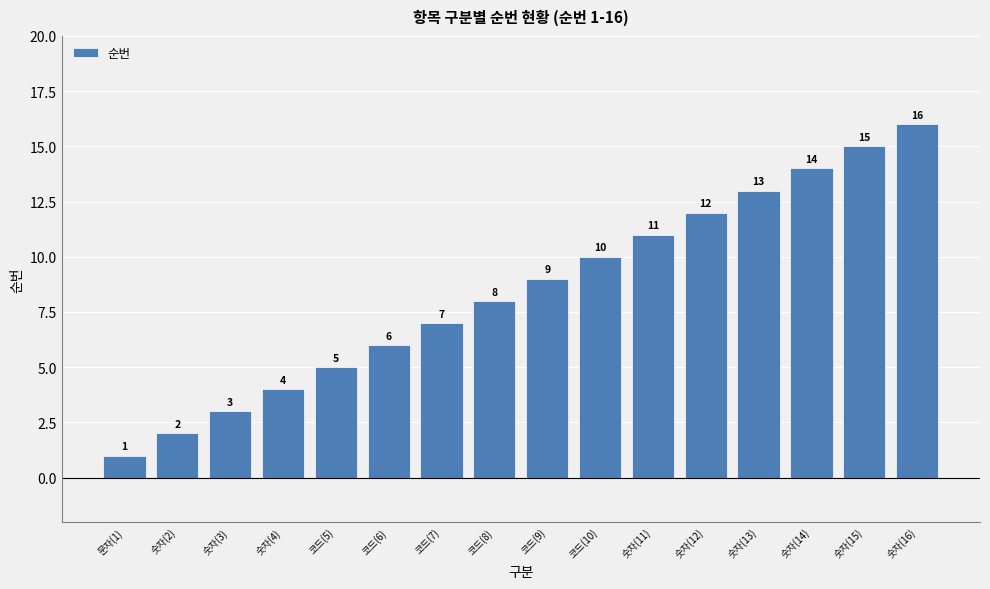

Reading left to right, what are all the values shown in this chart?

1	2	3	4	5	6	7	8	9	10	11	12	13	14	15	16